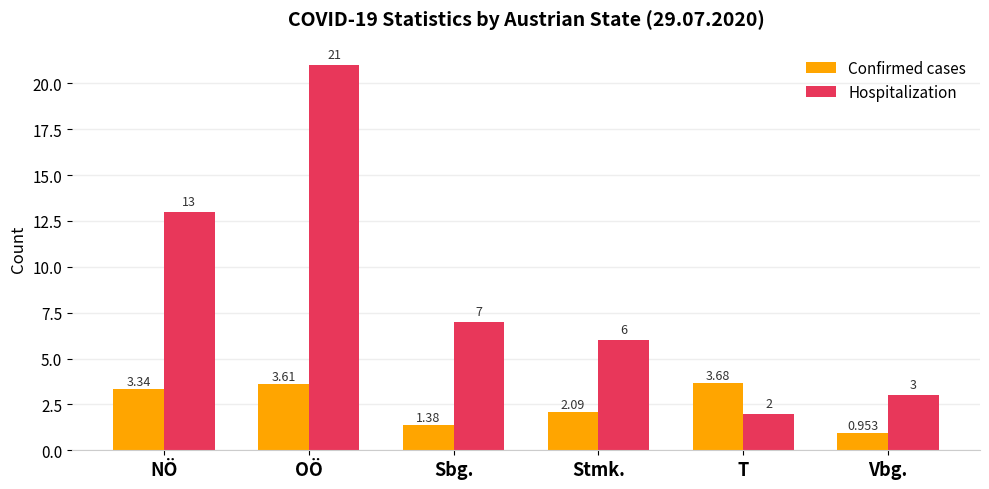

At which category does the chart reach its minimum across all series?

Vbg.